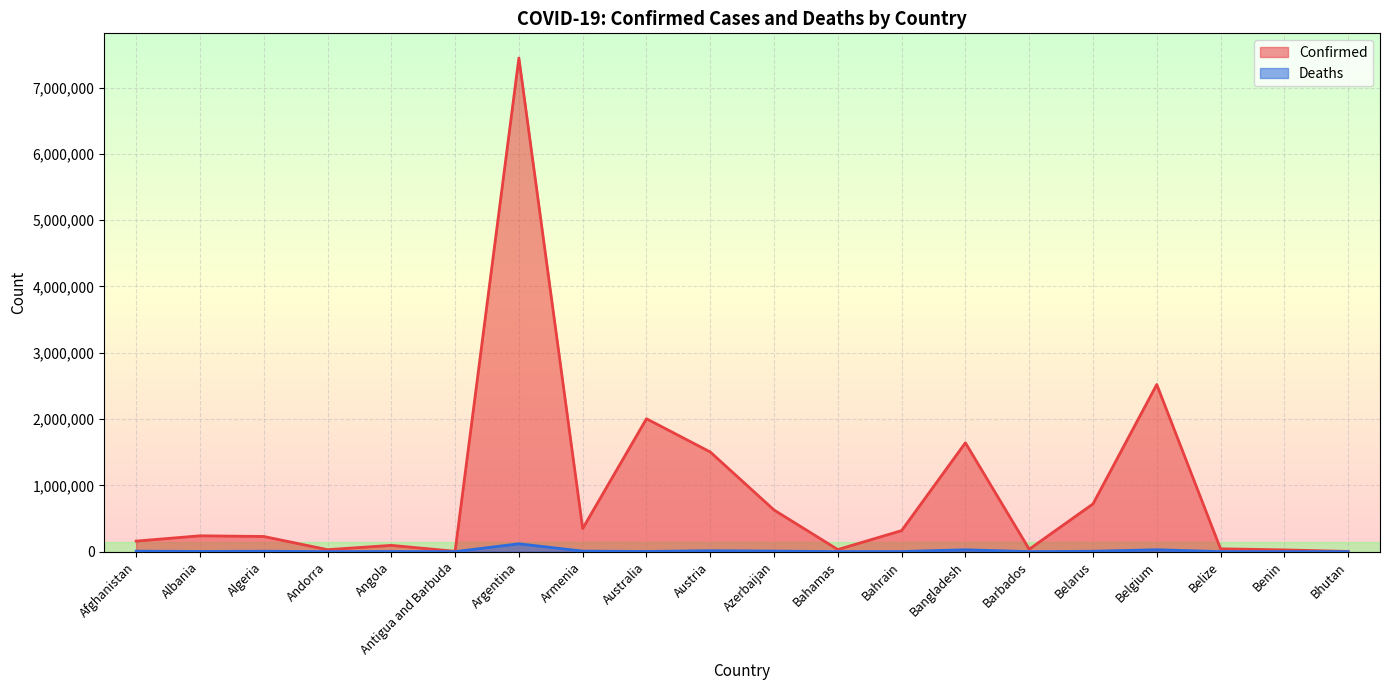

At which category does the chart reach its minimum across all series?

Bhutan